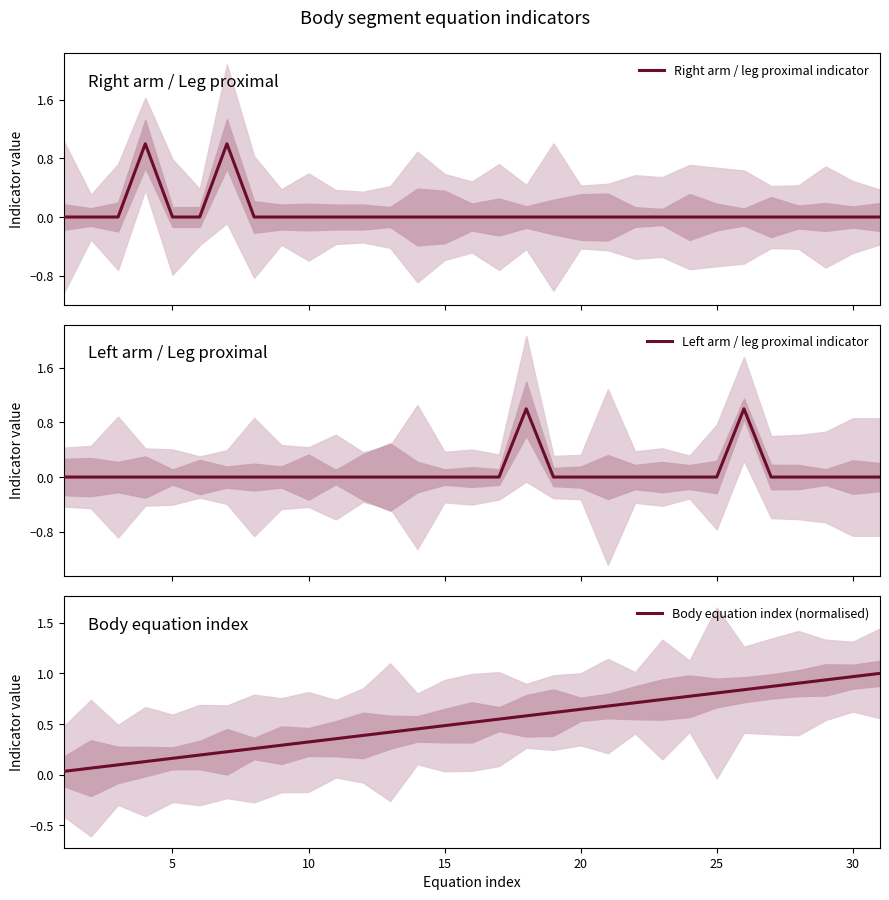

True or false: Left arm / leg proximal indicator and Right arm / leg proximal indicator intersect in this chart.

False